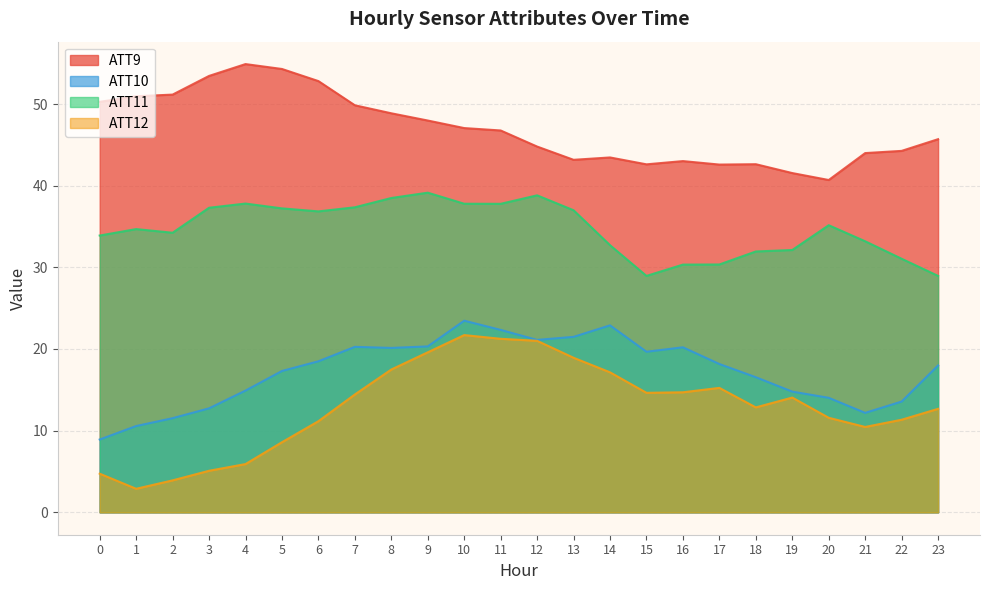

True or false: ATT11 has a value of 38.5 at 8.

True